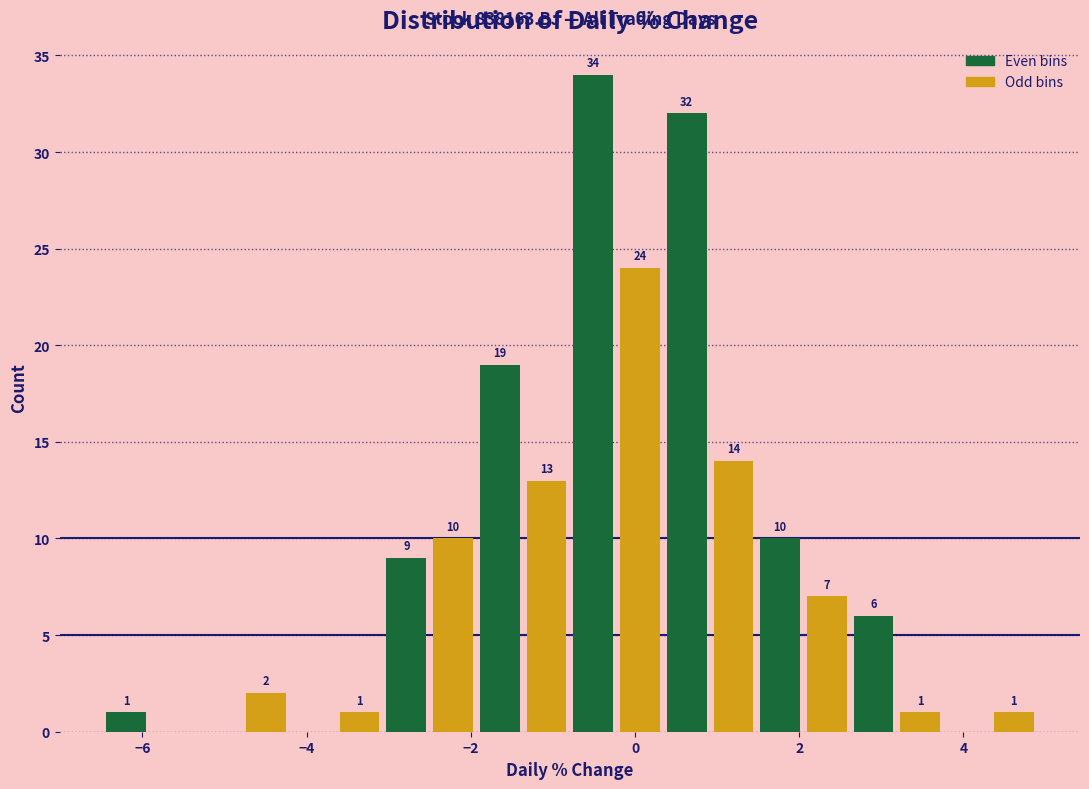

Read against the x-axis, roughly where is the centre of the tallest bar?

-0.6